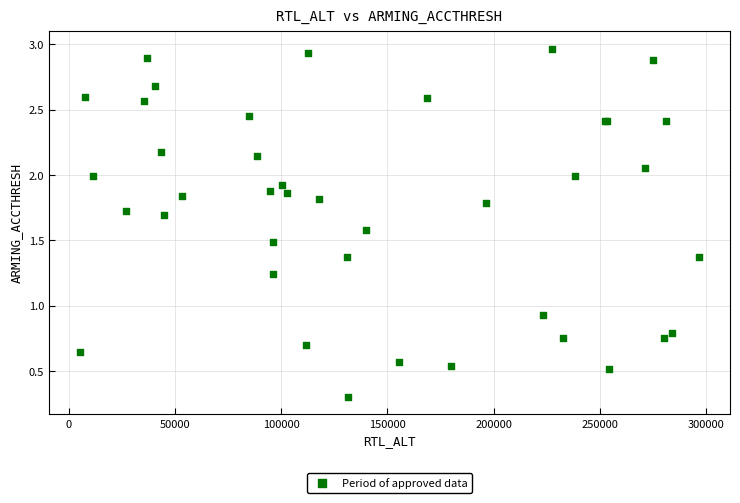

What Y value in the scatter plot is closest to 1?

0.9